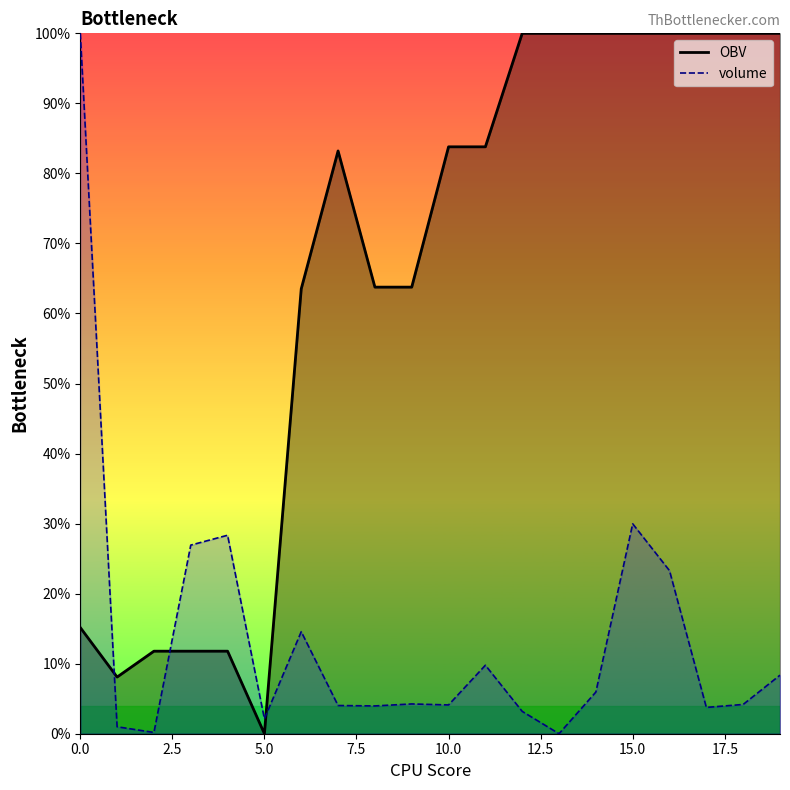

Between which two adjacent categories do volume and OBV first intersect?

0 and 1